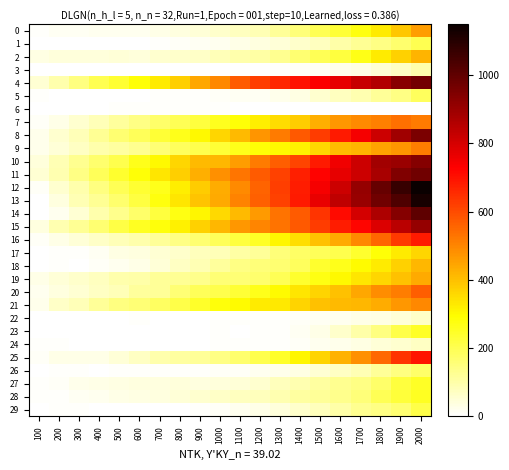

What is the spread (max minus min) of values at 1600?

838.4